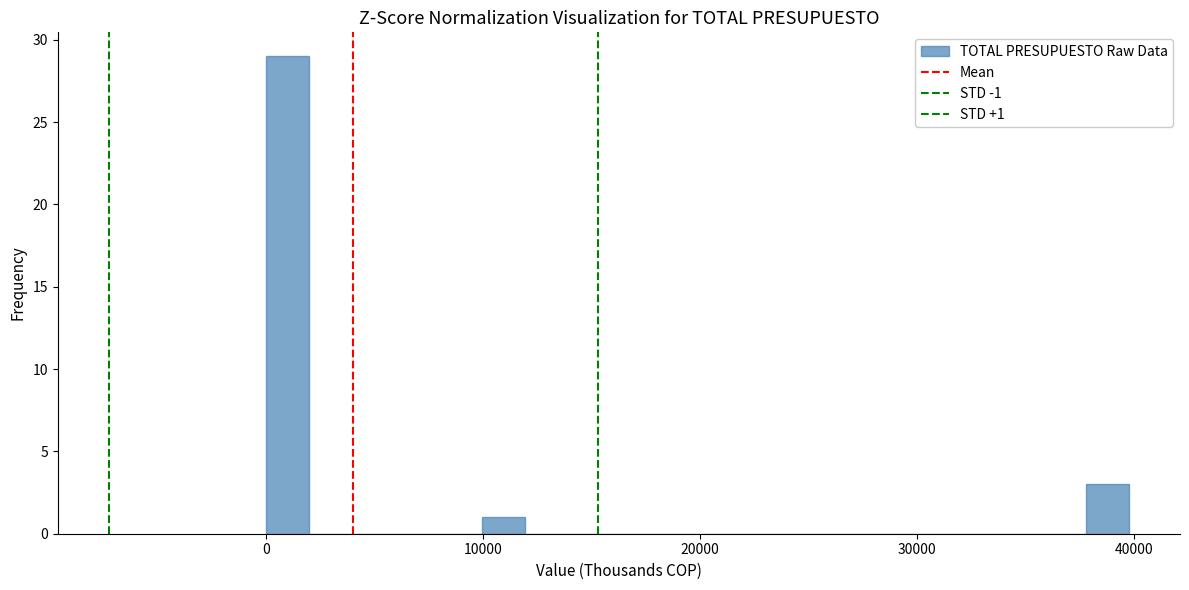

Around what value on the x-axis is the tallest bar? Give the approximate position of its centre, as read against the axis.

1000